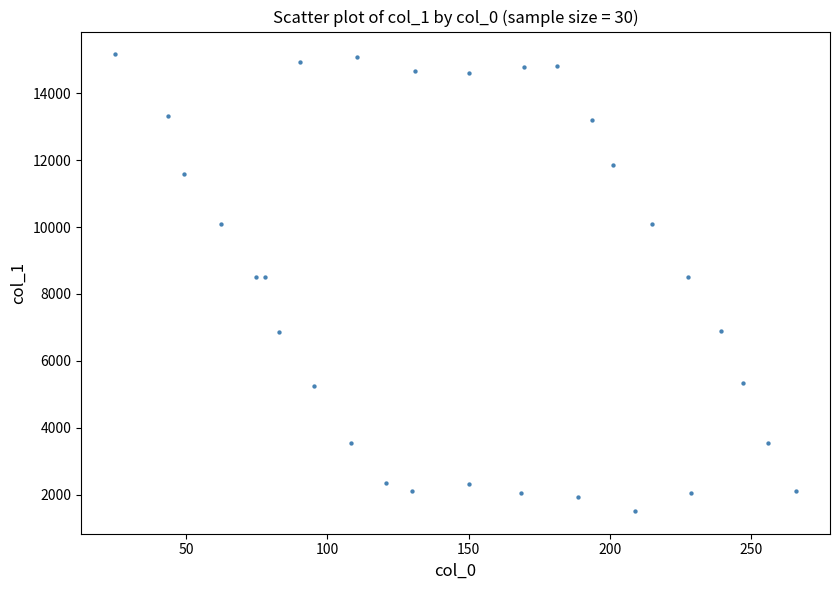

What is the range of Y values (max minus min)?

13638.0